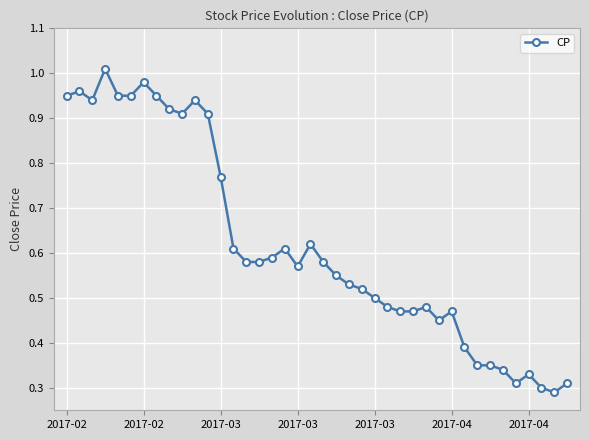

What is the sum of all values?

24.8